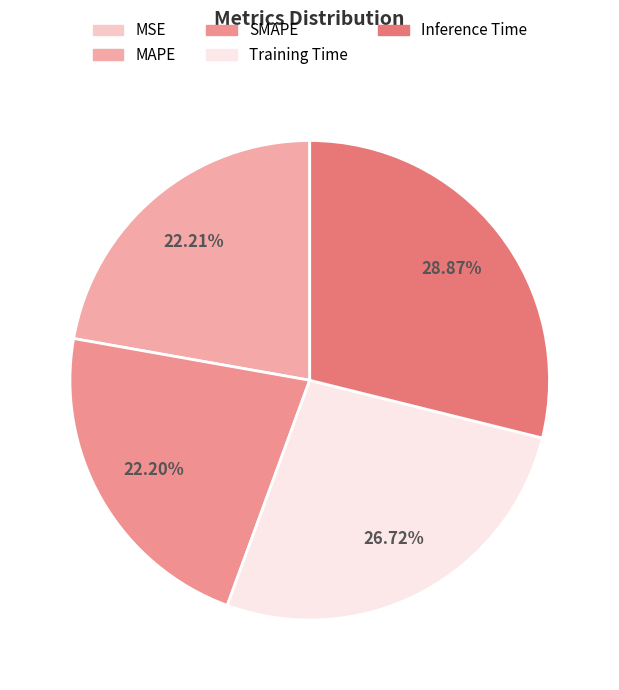

How many segments does this pie chart have?

5